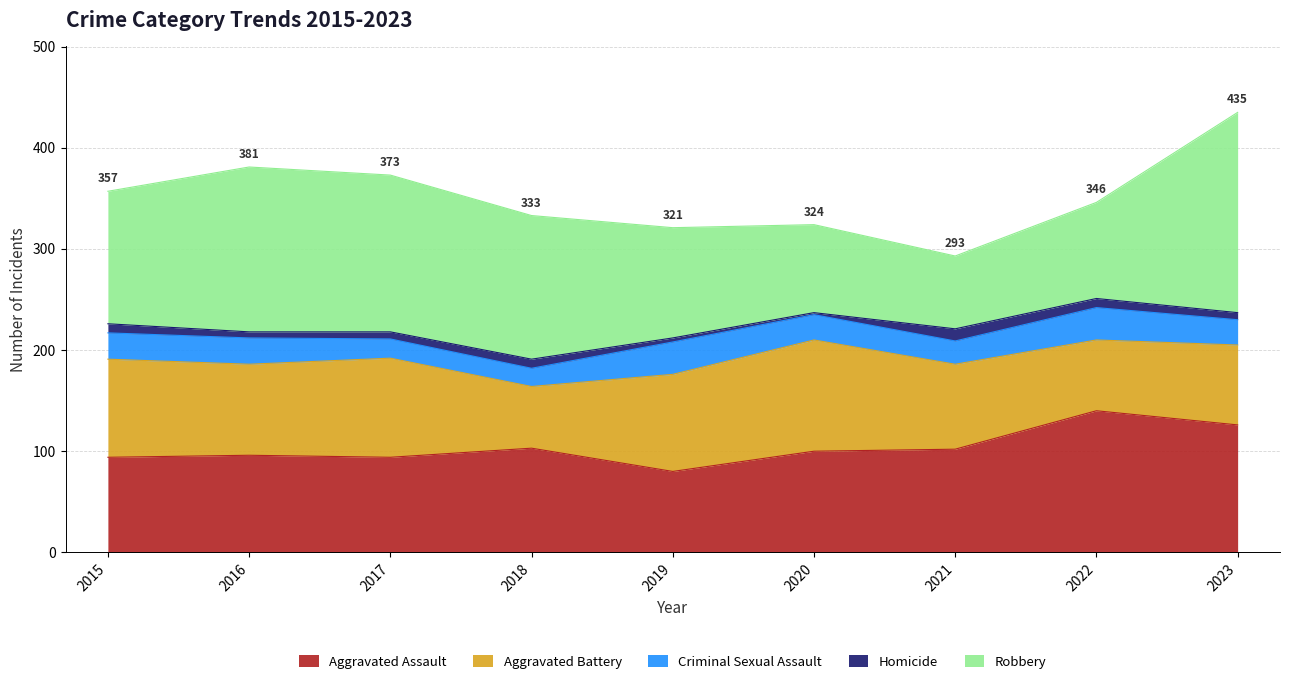

Where is Criminal Sexual Assault nearest to the value 25?

2020